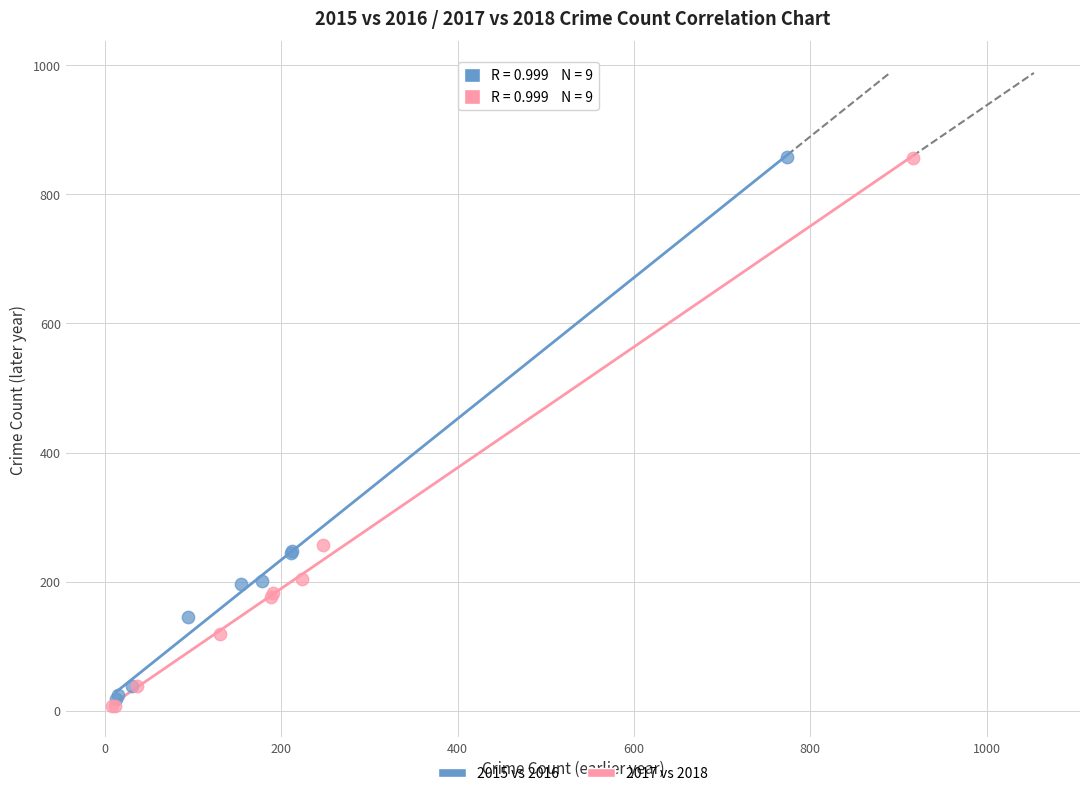

Which series has the largest Y range (max minus min)?

2017 vs 2018